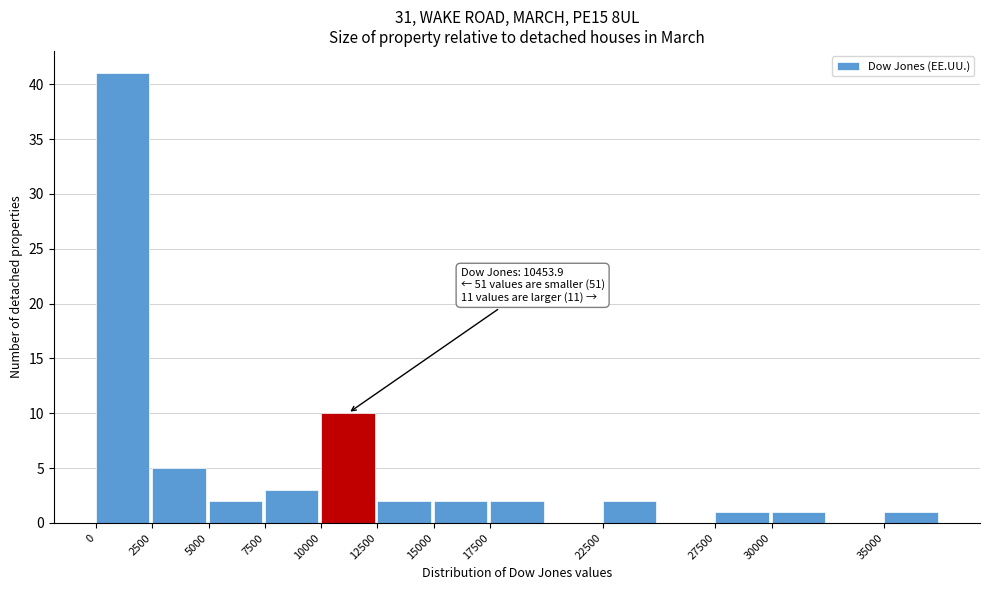

Over which range of the x-axis is the bar tallest?

0 to 2500